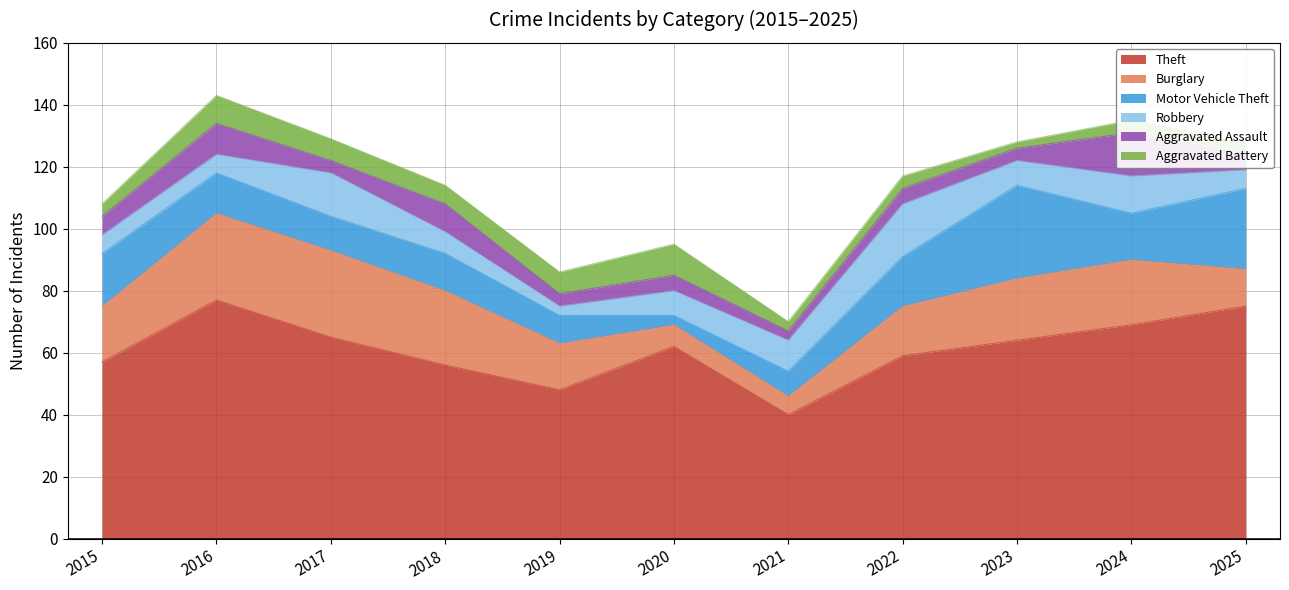

What is the greatest value displayed?

77